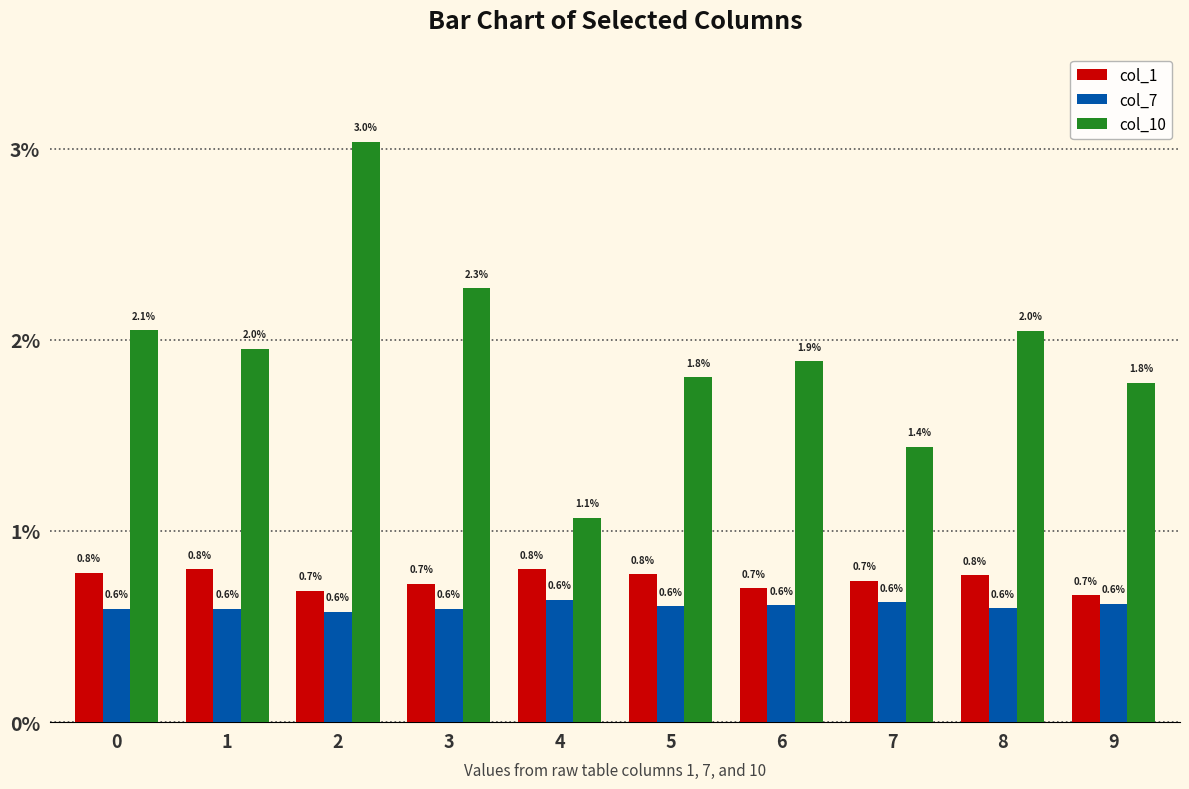

At which category is the sum across all series the highest?

2